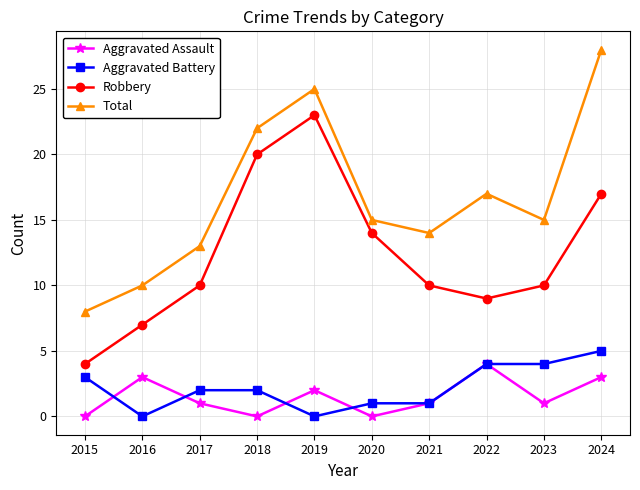

The Aggravated Battery series shows 1 at 2021. True or false?

True